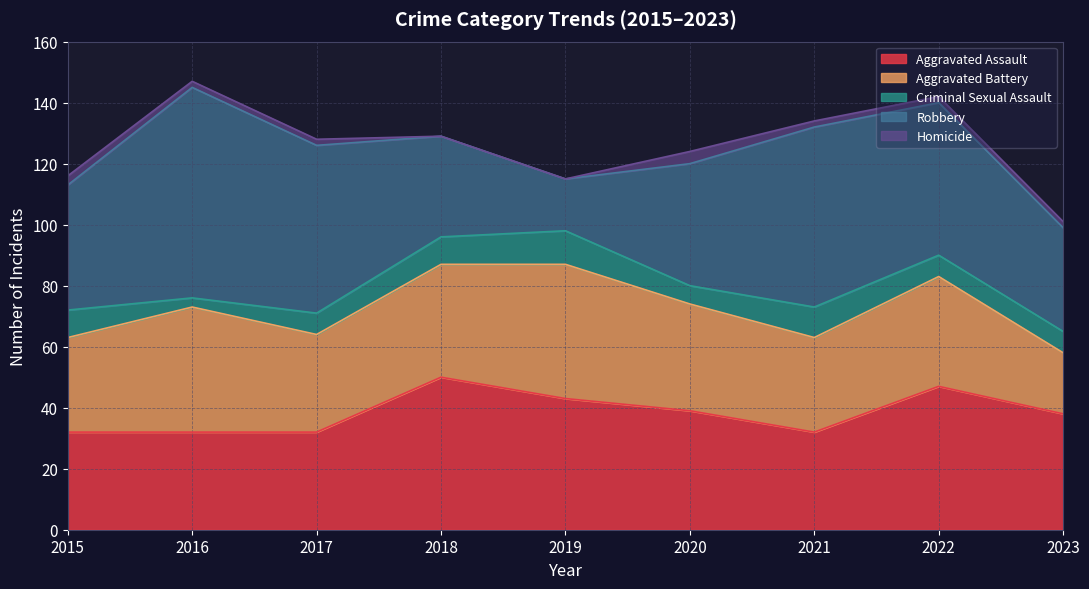

Reading right to left, extract all data points from this chart.

Aggravated Assault: 38	47	32	39	43	50	32	32	32
Aggravated Battery: 20	36	31	35	44	37	32	41	31
Criminal Sexual Assault: 7	7	10	6	11	9	7	3	9
Robbery: 34	50	59	40	17	33	55	69	41
Homicide: 2	2	2	4	0	0	2	2	3